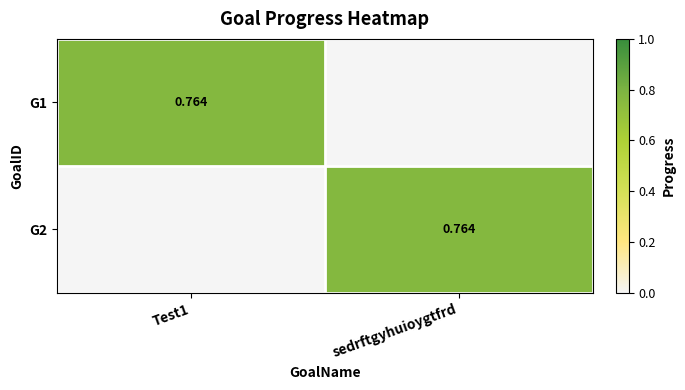

Is it true that G2 equals 0.0 at Test1?

True